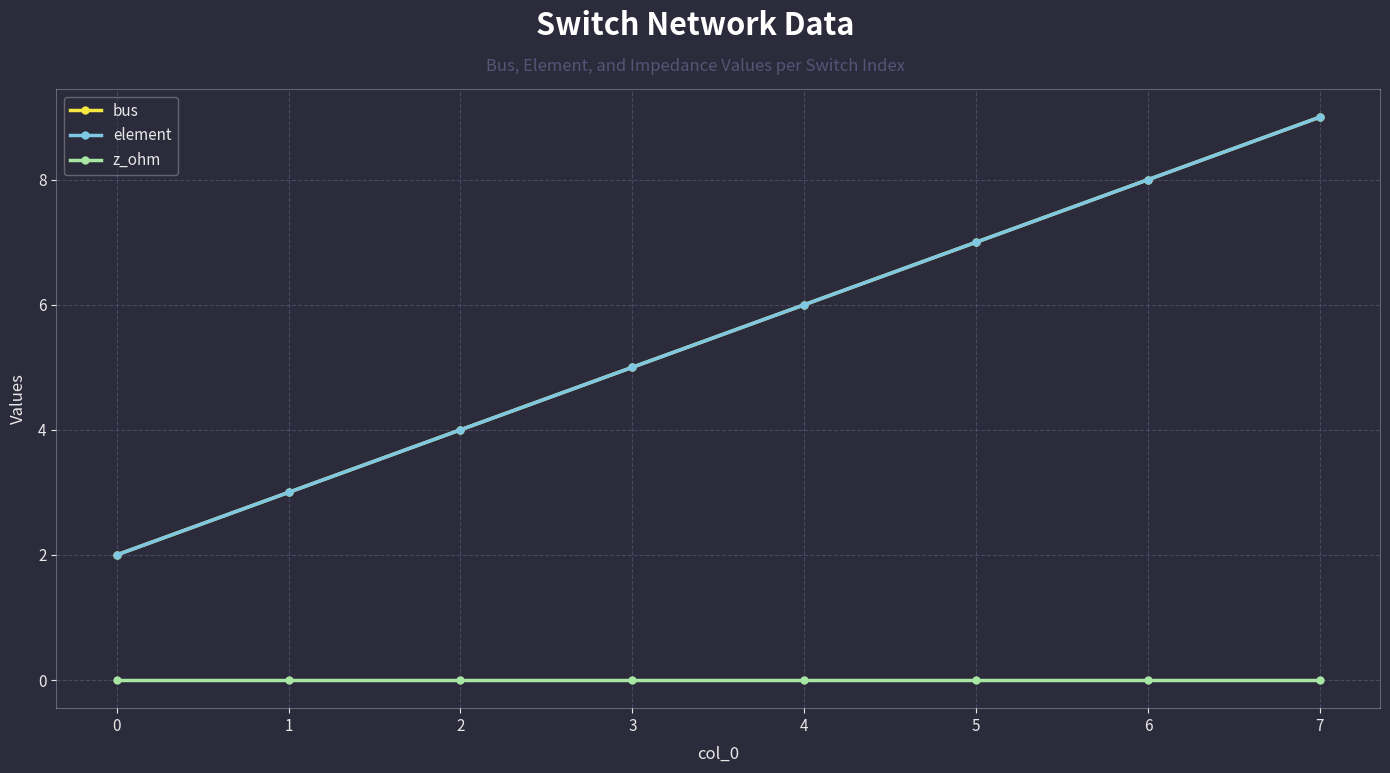

Which category has the highest value across all series?

7